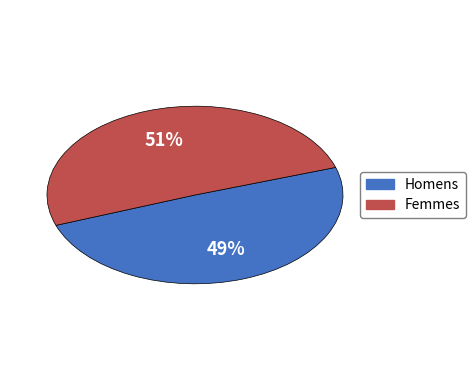

Does any single category account for the majority?

Yes